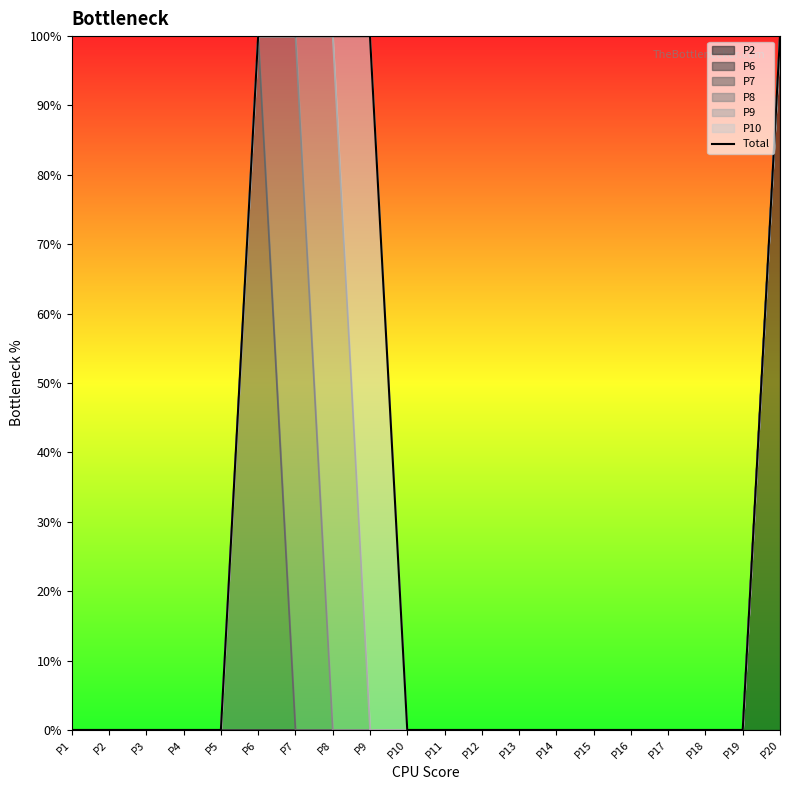

What is the difference between the second highest and second lowest values?

1